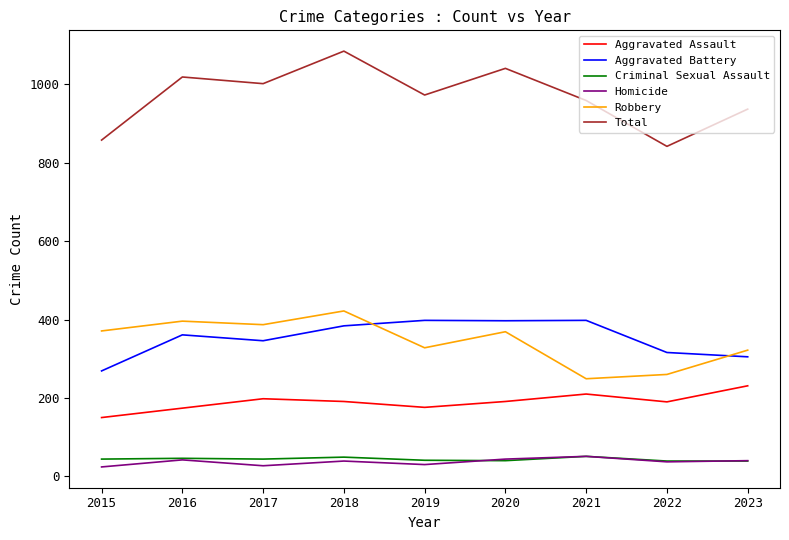

What is the approximate value of Aggravated Battery at 2019?

398